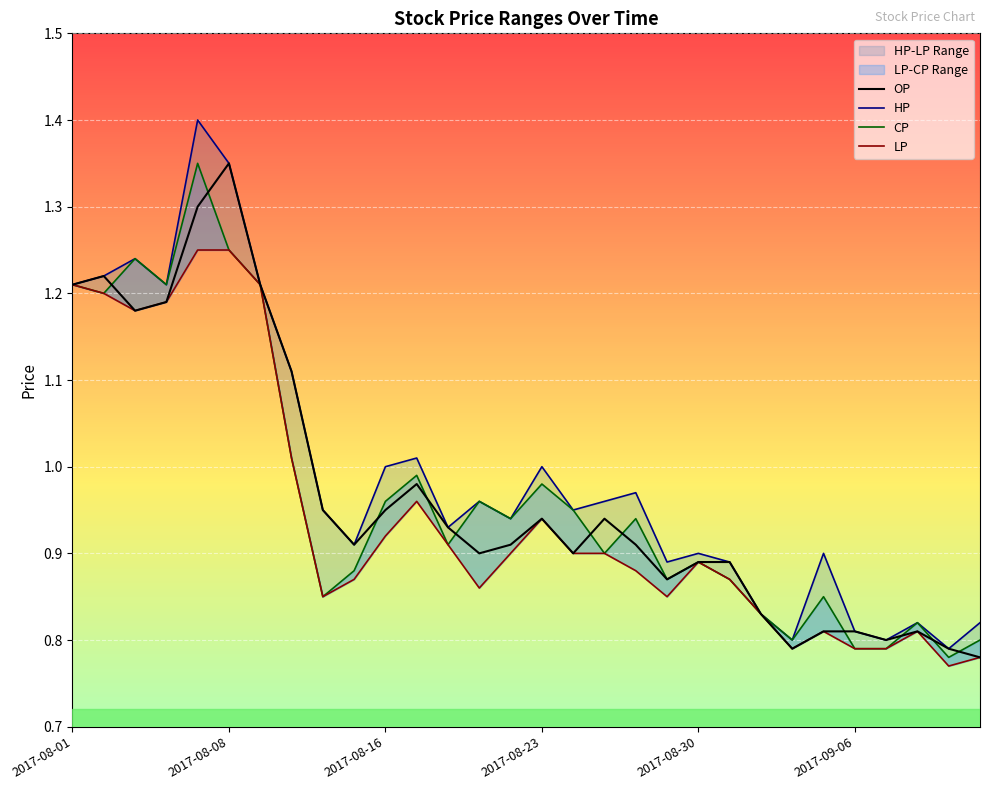

What is the minimum value for CP?

0.8